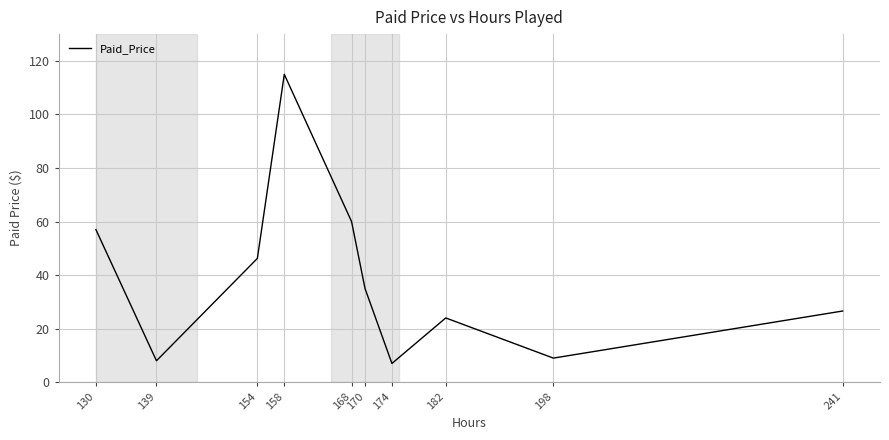

What is the greatest value displayed?

115.0